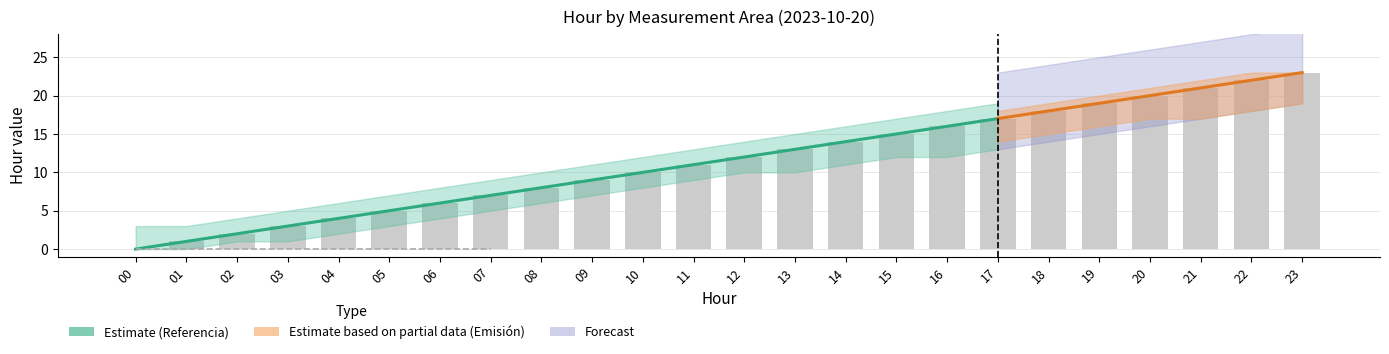

What is the sum of the values at 23 and 21?

44